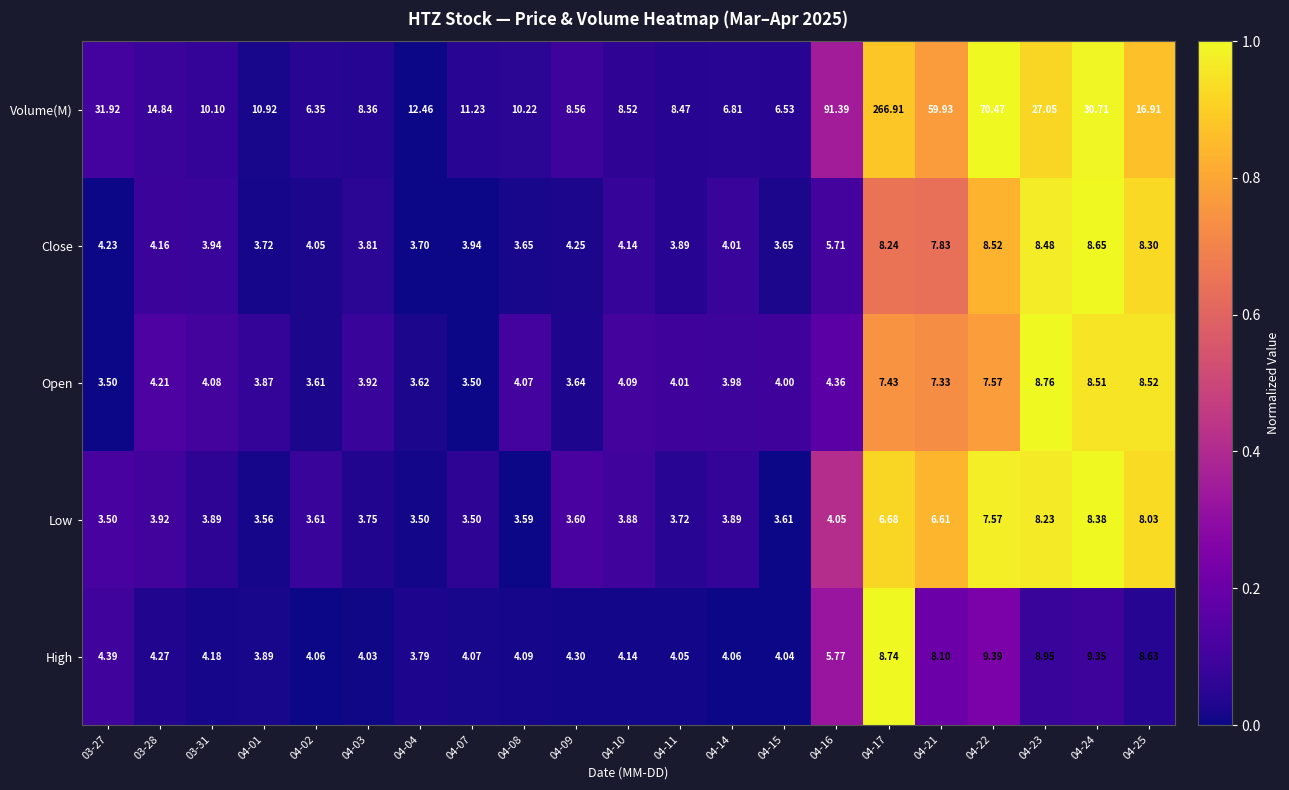

Which series changed the most between 04-04 and 04-16?

Volume(M)